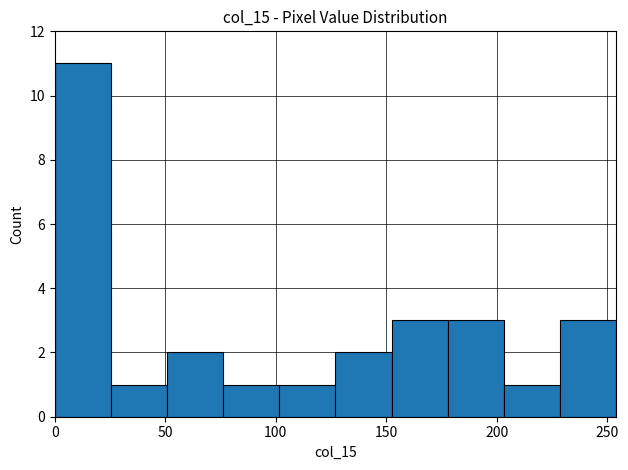

Over which range of the x-axis is the bar tallest?

0 to 25